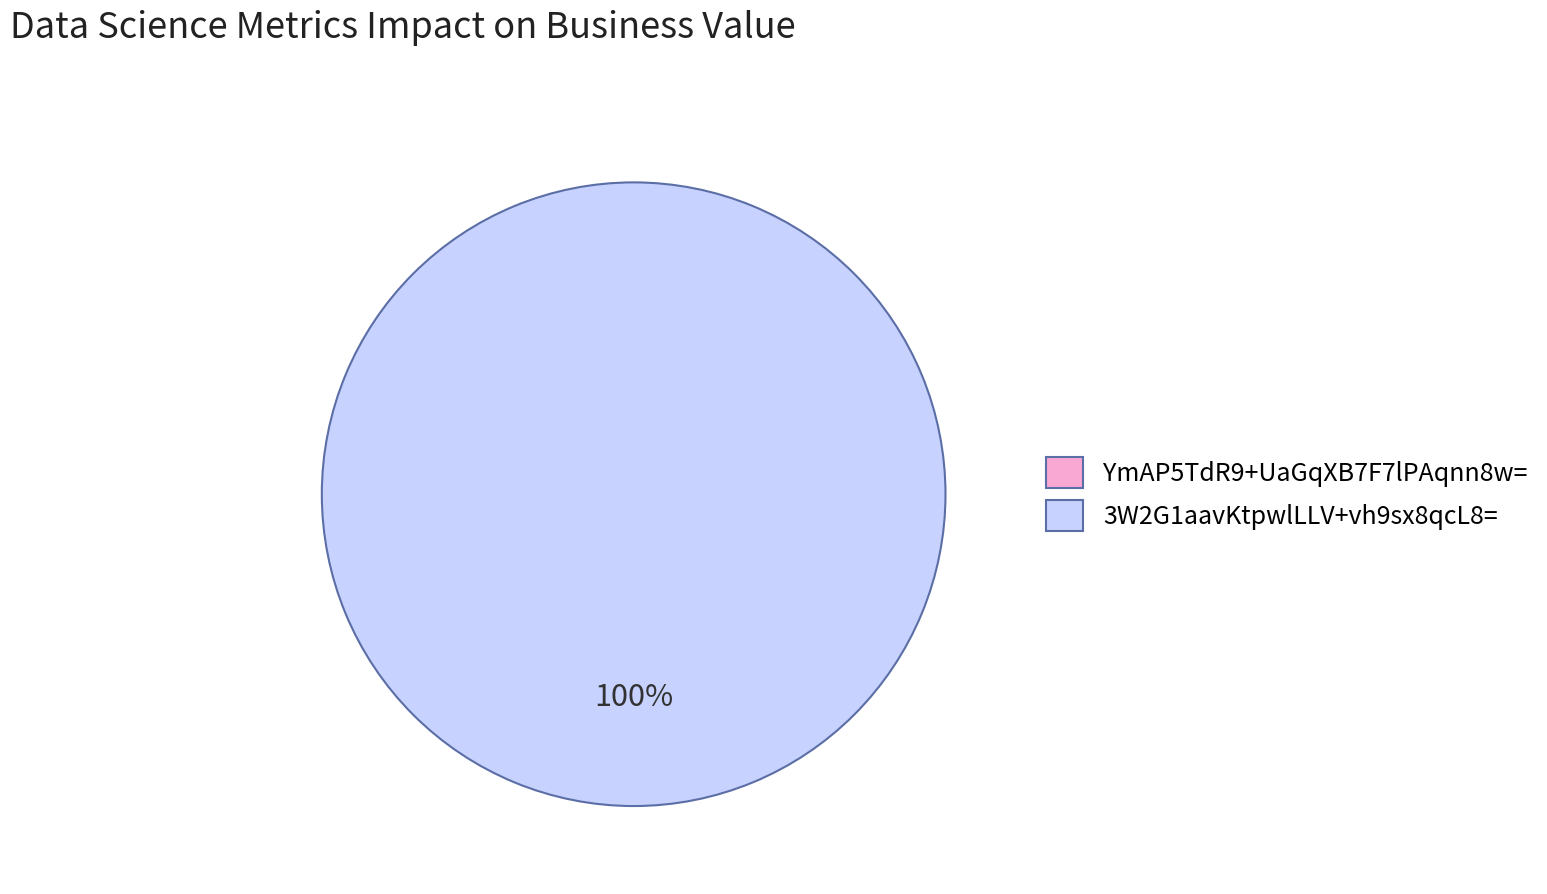

Between 3W2G1aavKtpwlLLV+vh9sx8qcL8= and YmAP5TdR9+UaGqXB7F7lPAqnn8w=, which is larger?

3W2G1aavKtpwlLLV+vh9sx8qcL8=